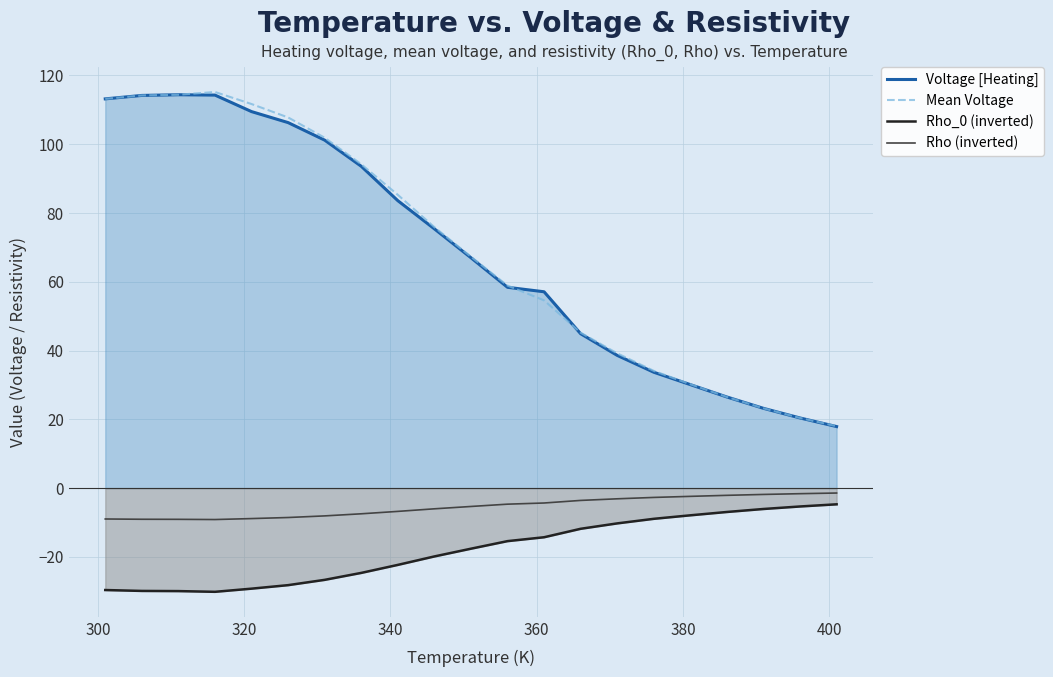

True or false: Voltage [Heating] and Rho (inverted) cross at least once.

False